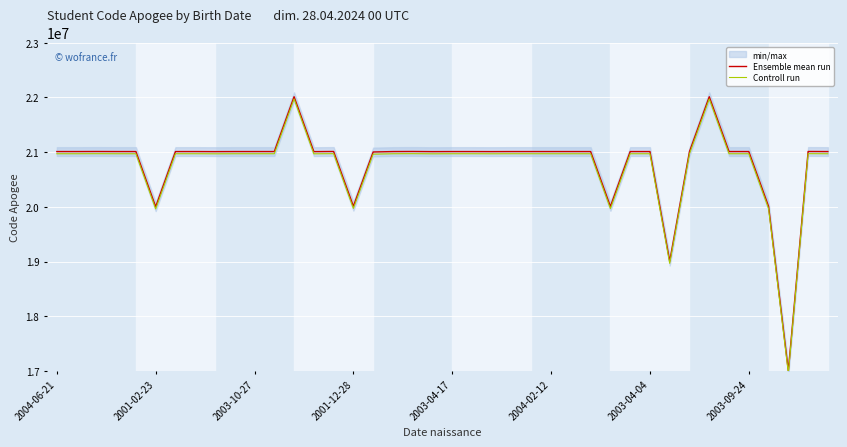

The value of Ensemble mean run at 32 is 21010322. True or false?

True